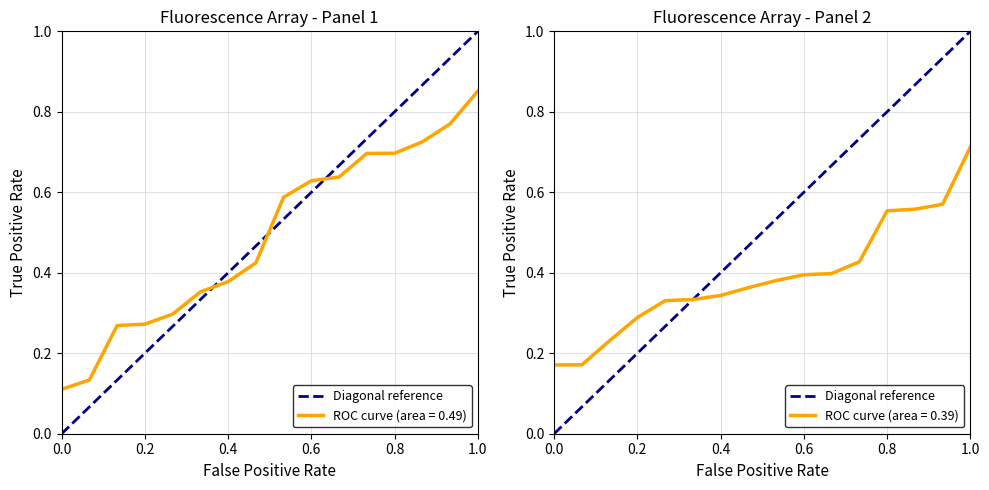

Does the chart have visible grid lines?

Yes